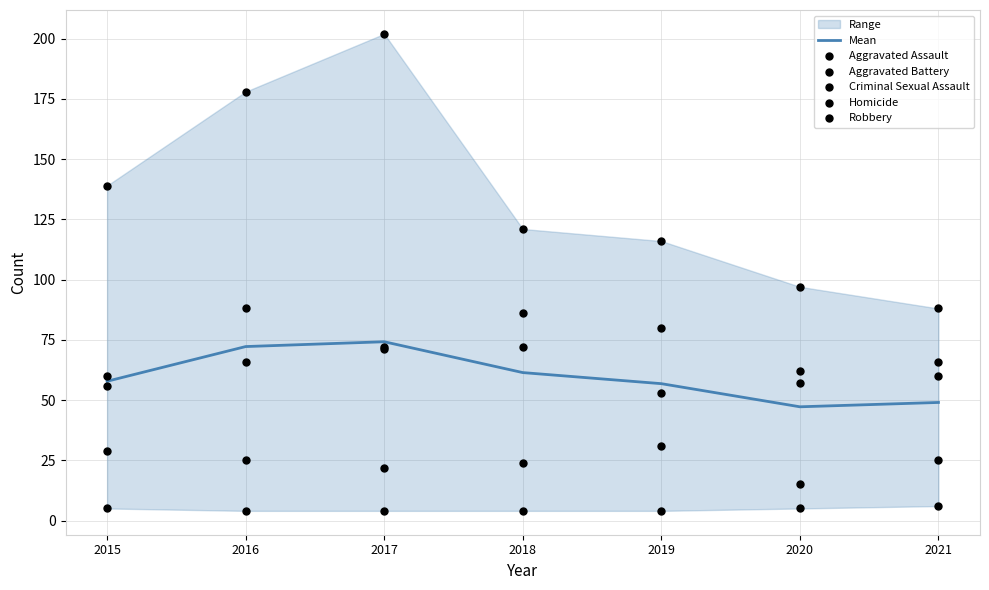

At which category is the sum across all series the highest?

2017